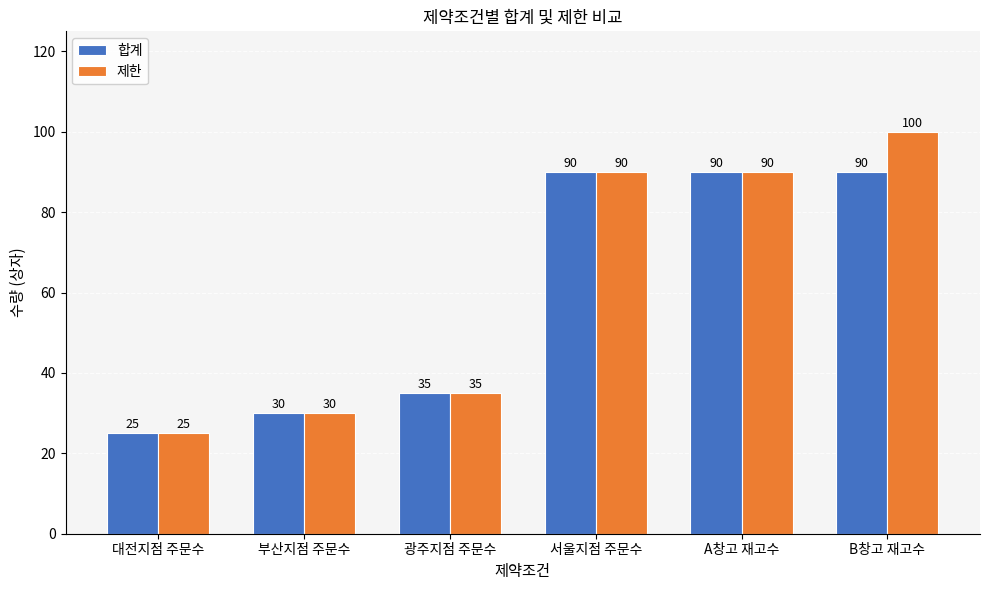

What is the minimum value for 제한?

25